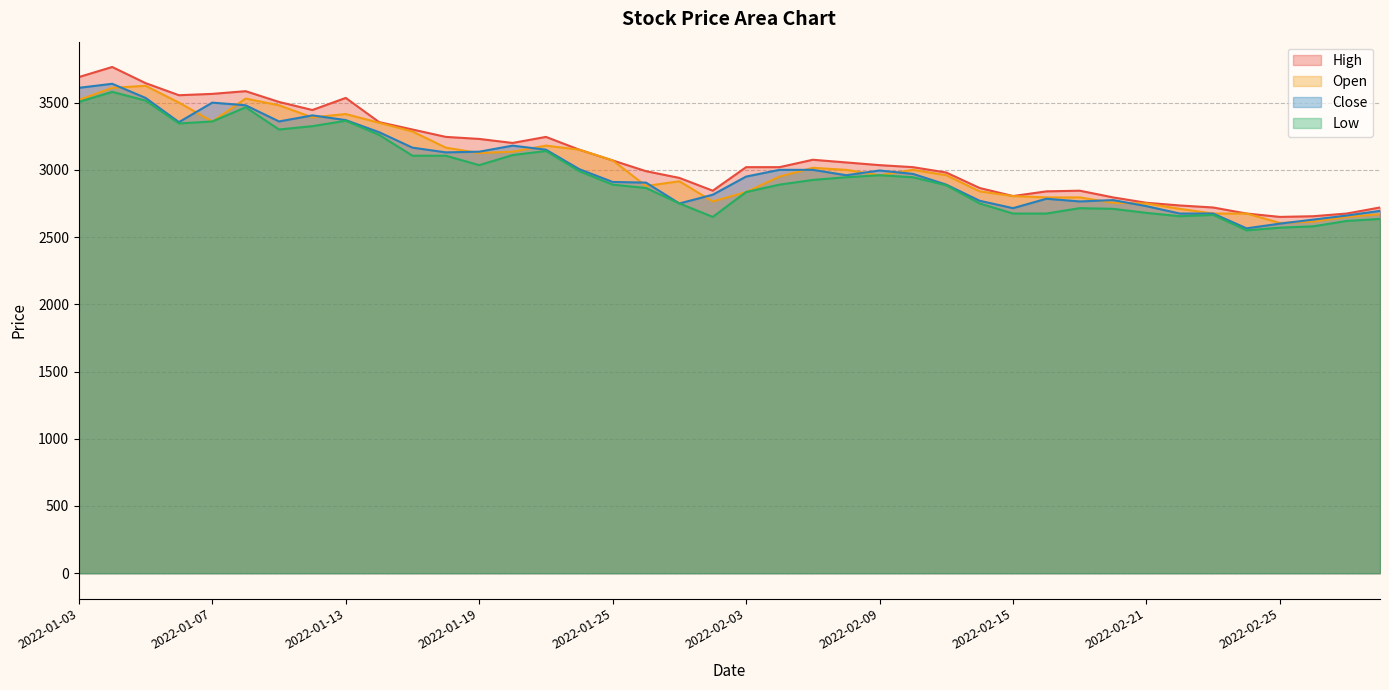

What is the sum of all Close values?

120485